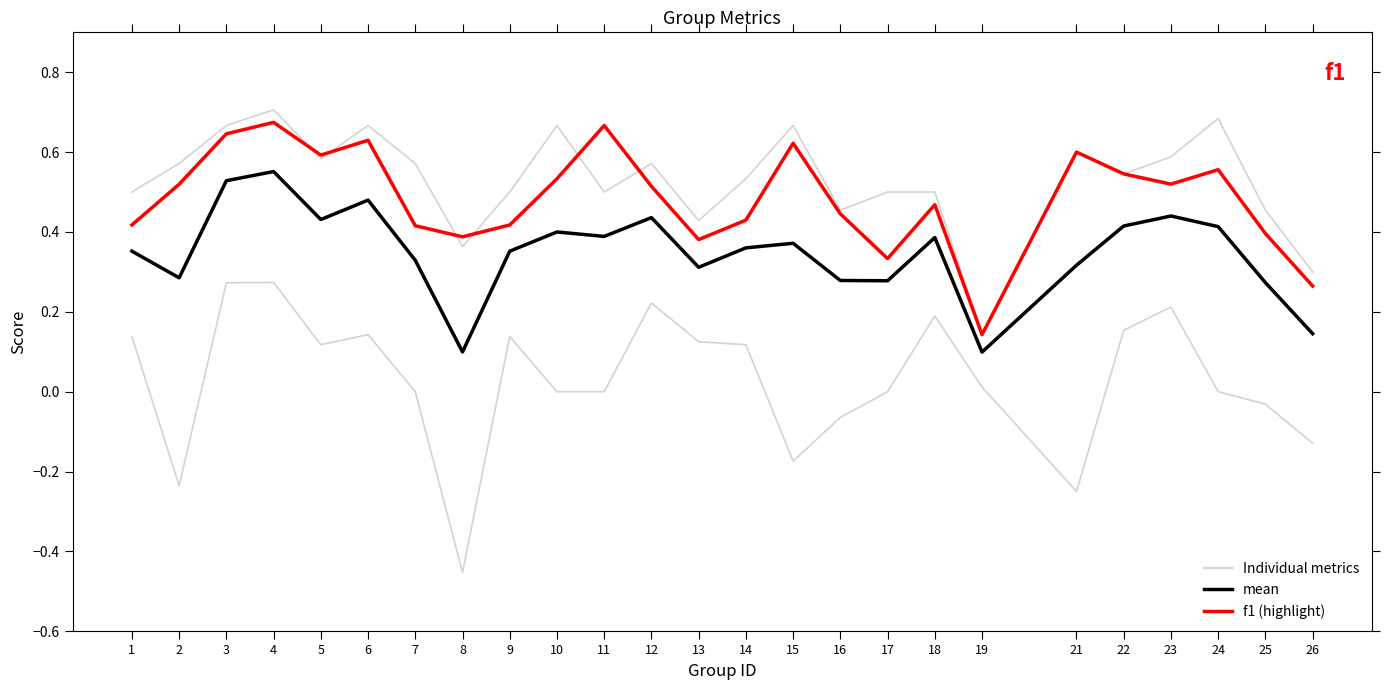

True or false: kappa has a value of 0.0 at 17.

True